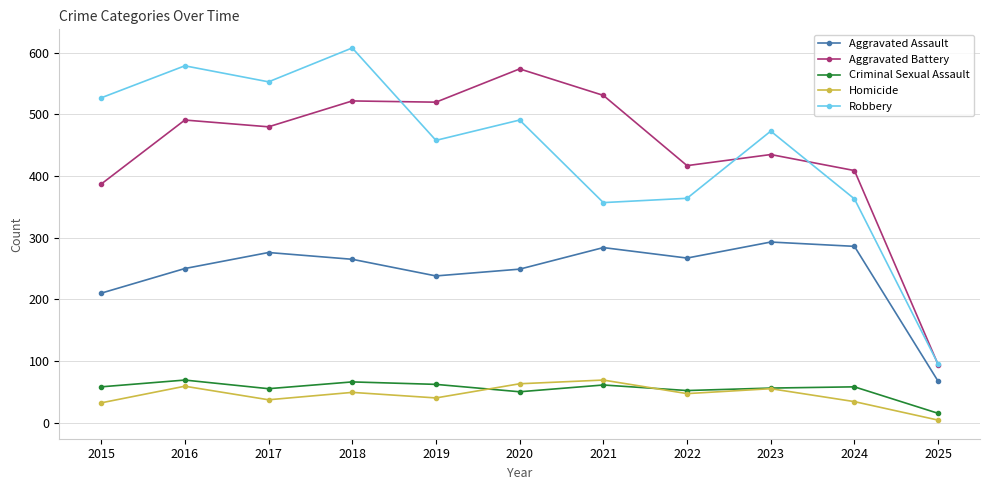

True or false: Aggravated Assault and Criminal Sexual Assault cross at least once.

False